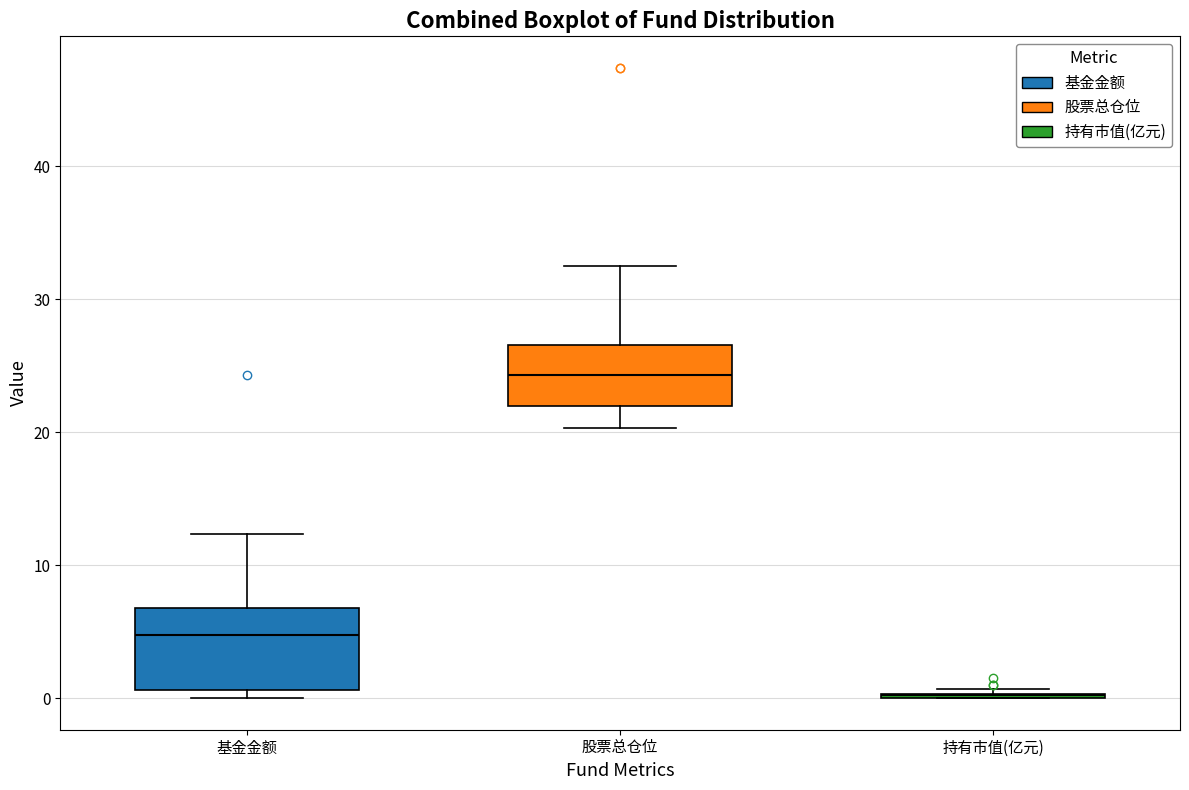

Which box is the tallest, from its lower edge to its upper edge?

基金金额